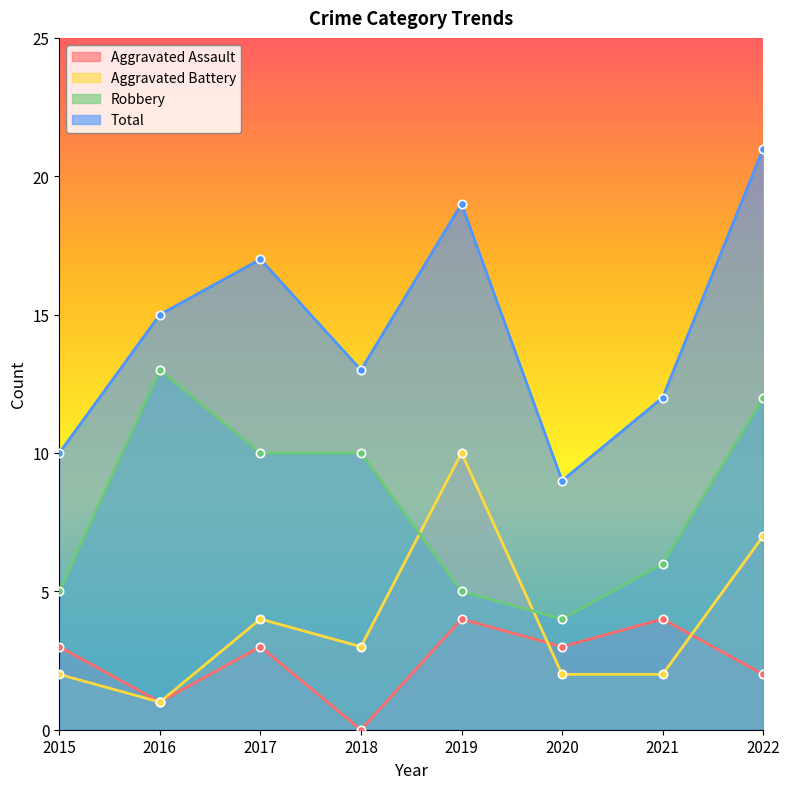

What is the maximum value for Robbery?

13